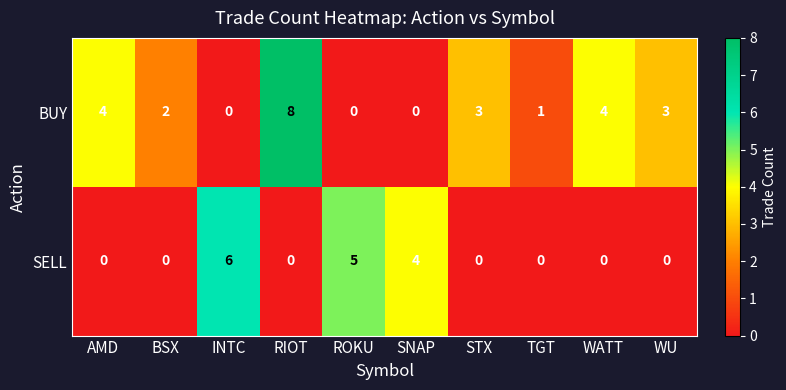

Reading right to left, list all the values displayed in this chart.

BUY: WU=3	WATT=4	TGT=1	STX=3	SNAP=0	ROKU=0	RIOT=8	INTC=0	BSX=2	AMD=4
SELL: WU=0	WATT=0	TGT=0	STX=0	SNAP=4	ROKU=5	RIOT=0	INTC=6	BSX=0	AMD=0